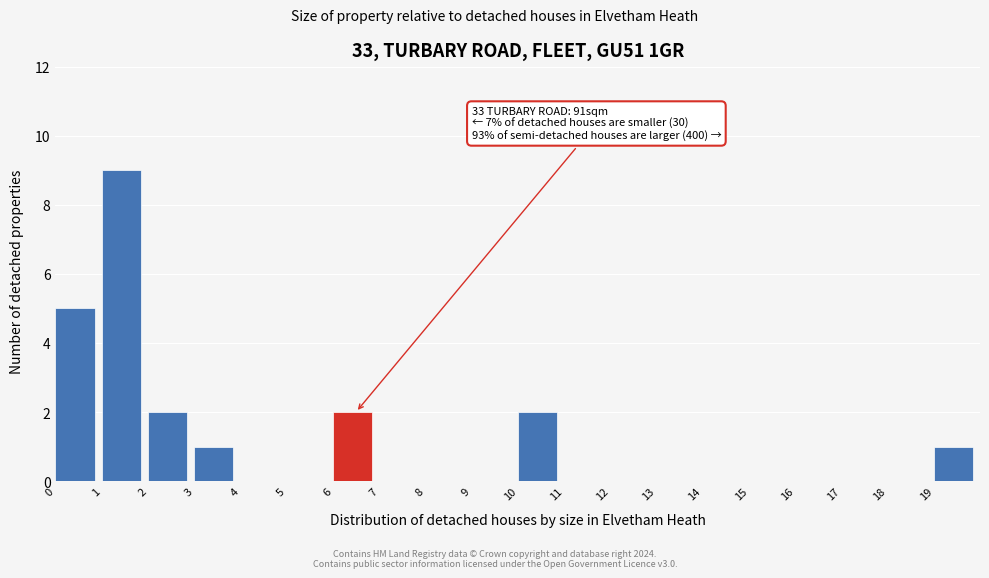

Which range on the x-axis has the tallest bar?

1 to 2